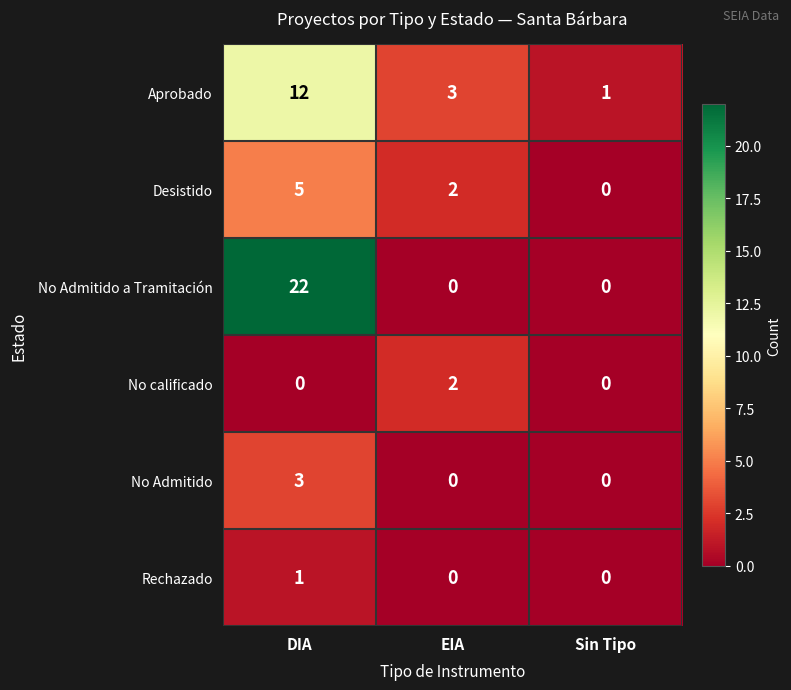

What is the difference between the highest and lowest values at EIA?

3